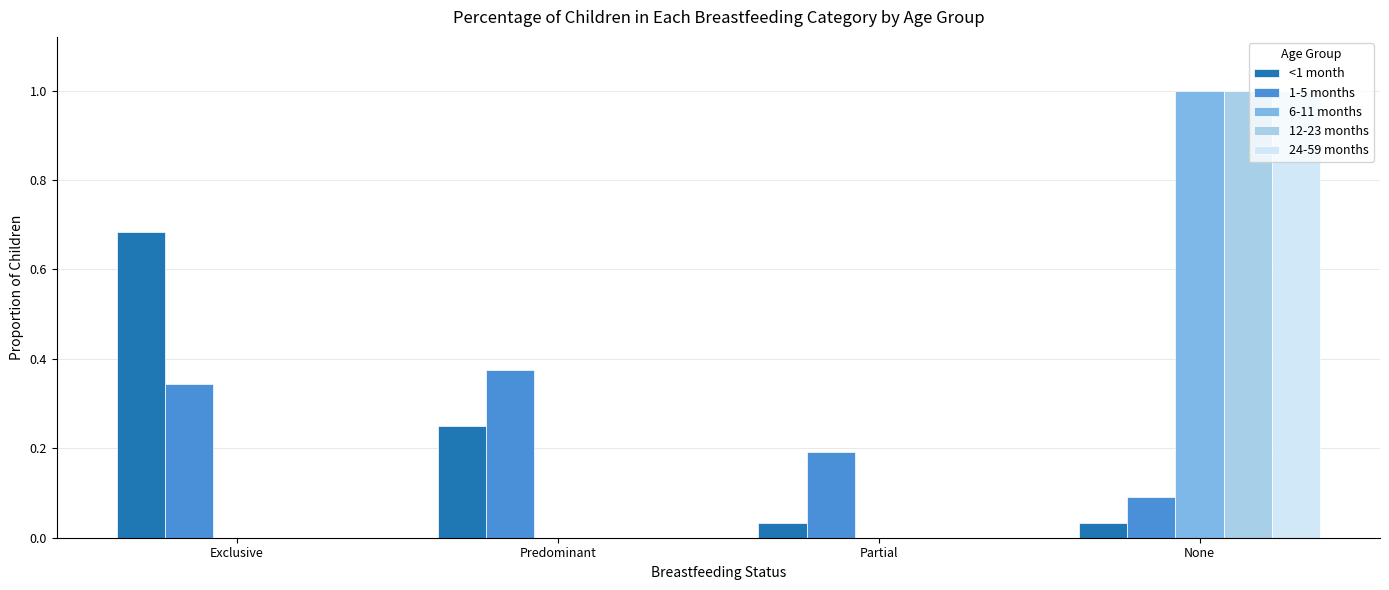

True or false: 12-23 months has a value of 0.5 at Exclusive.

False